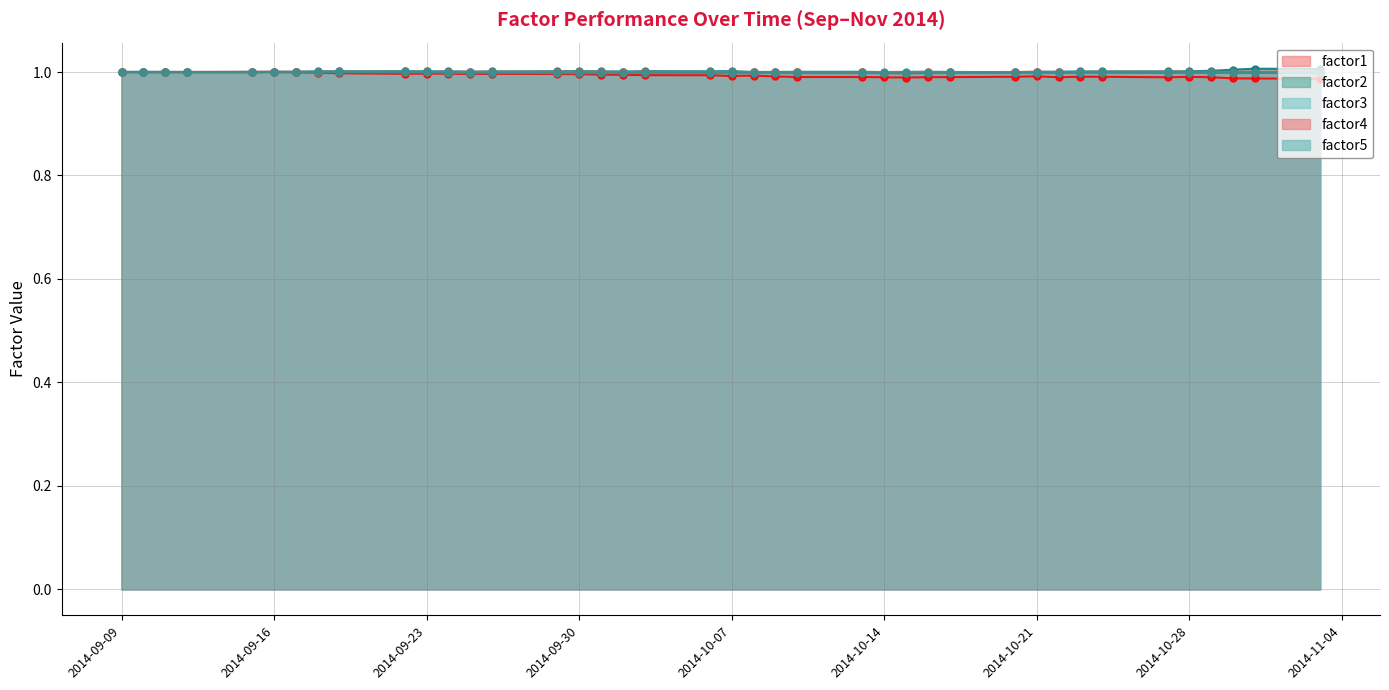

How many lines are shown in the chart?

5